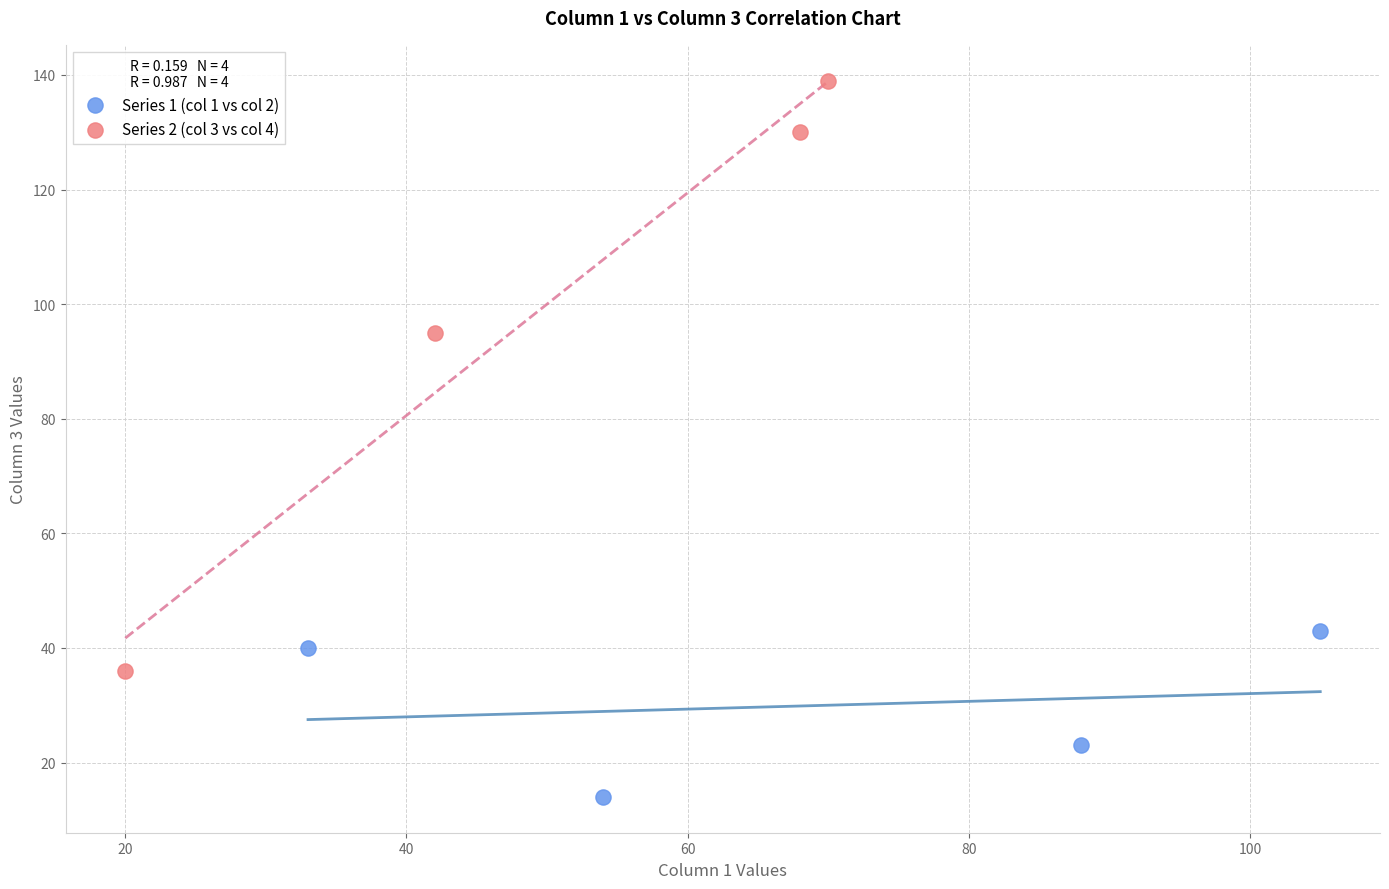

Which series has the largest Y range (max minus min)?

Series 2 (col 3 vs col 4)